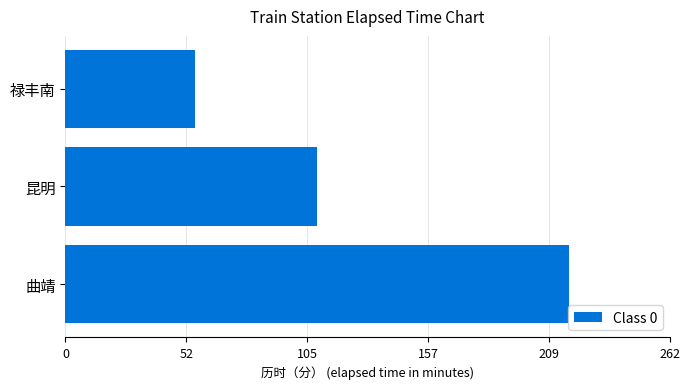

Which has a higher value, 禄丰南 or 曲靖?

曲靖